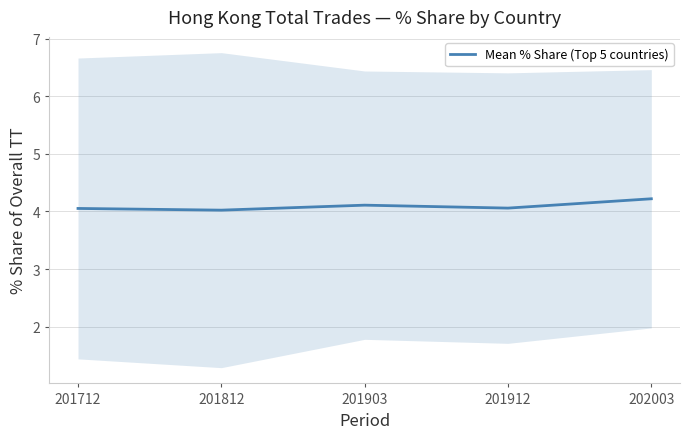

What is the change in value from 201812 to 201903?

+0.1